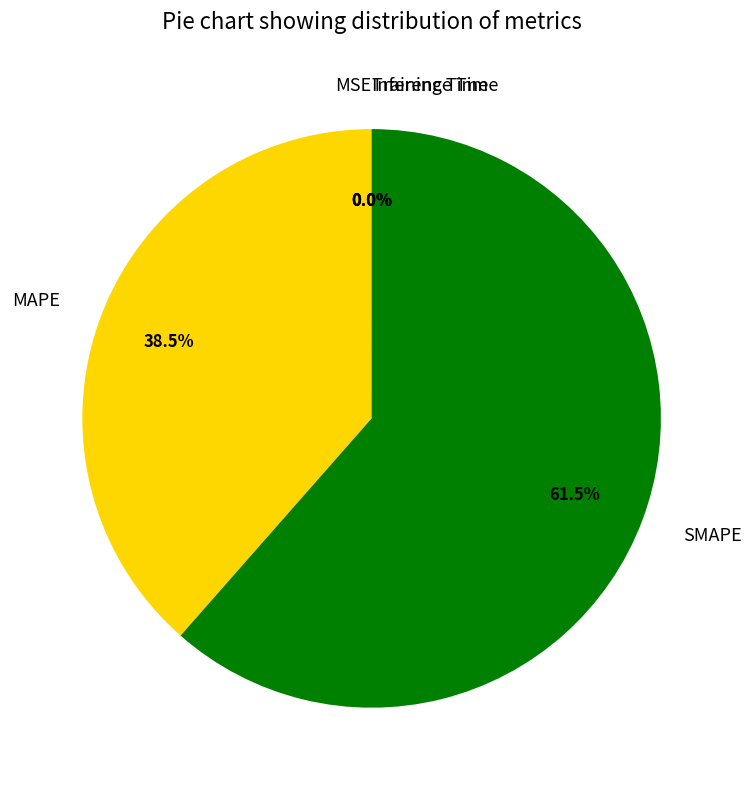

Which slice is the largest?

SMAPE